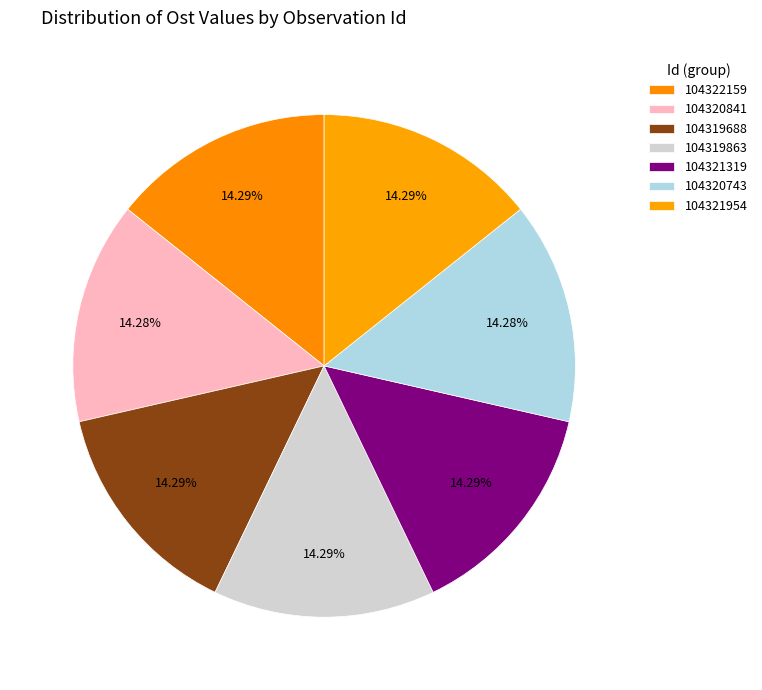

How many segments does this pie chart have?

7